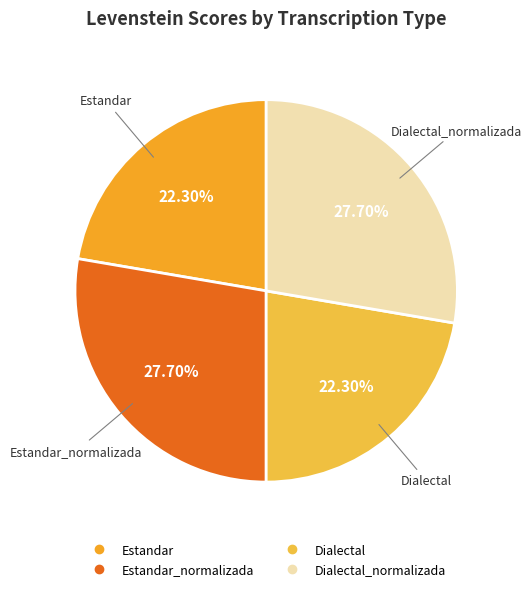

How many slices are in this pie chart?

4